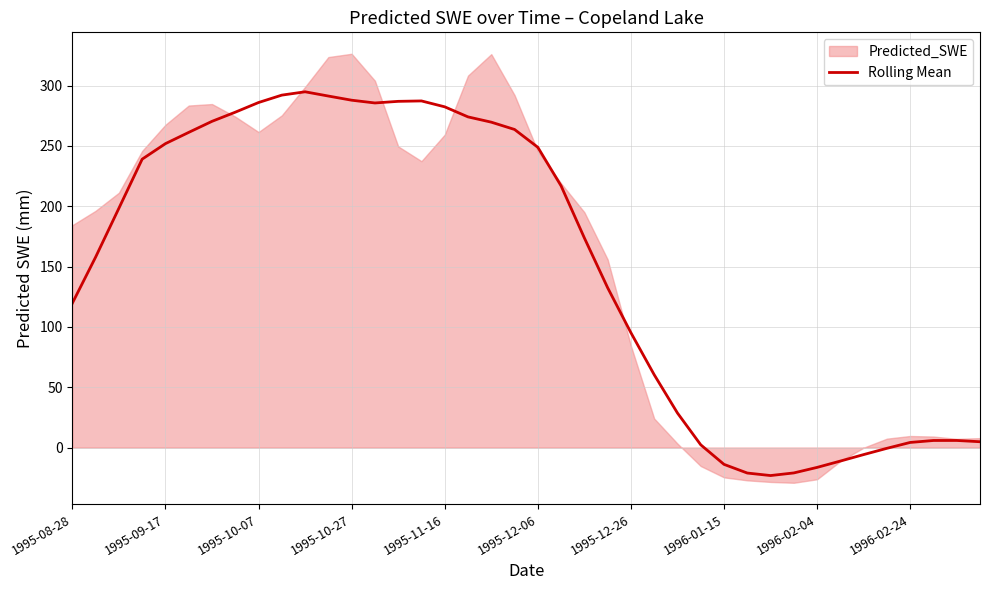

True or false: the data shows -16.5 at 1996-02-04.

True